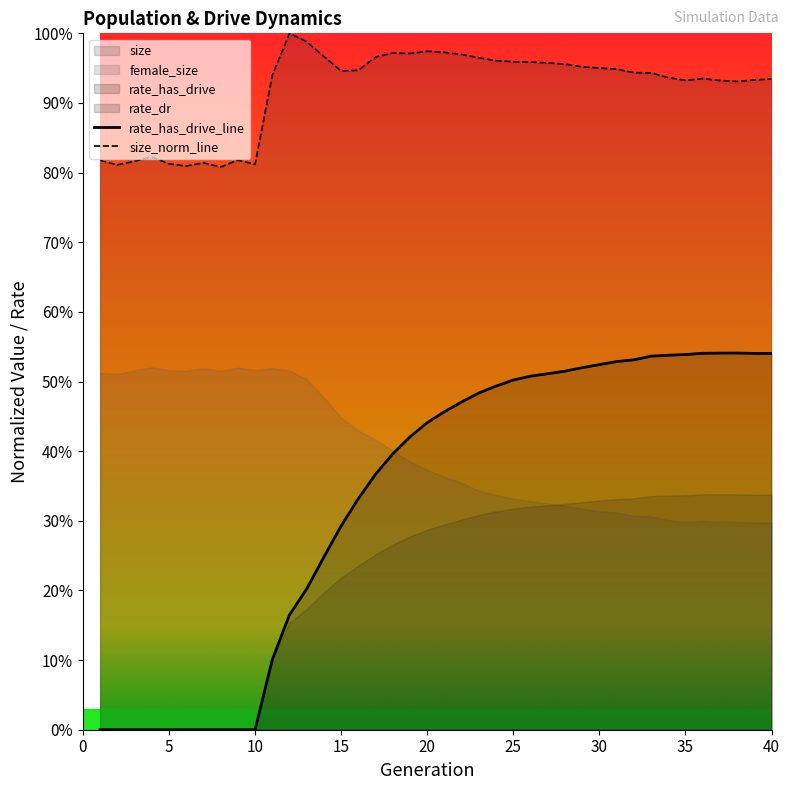

Is the value of size at 12 greater than the value of rate_has_drive at 40?

Yes